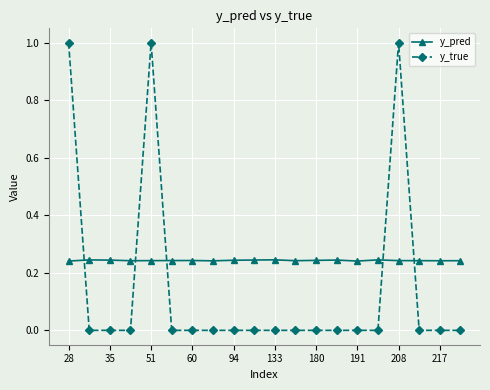

What is the difference between the maximum and minimum values in the y_true series?

1.0